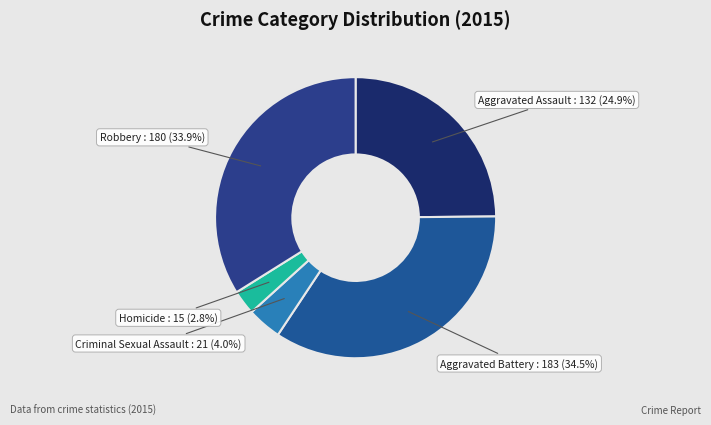

Count the number of slices in the pie.

5